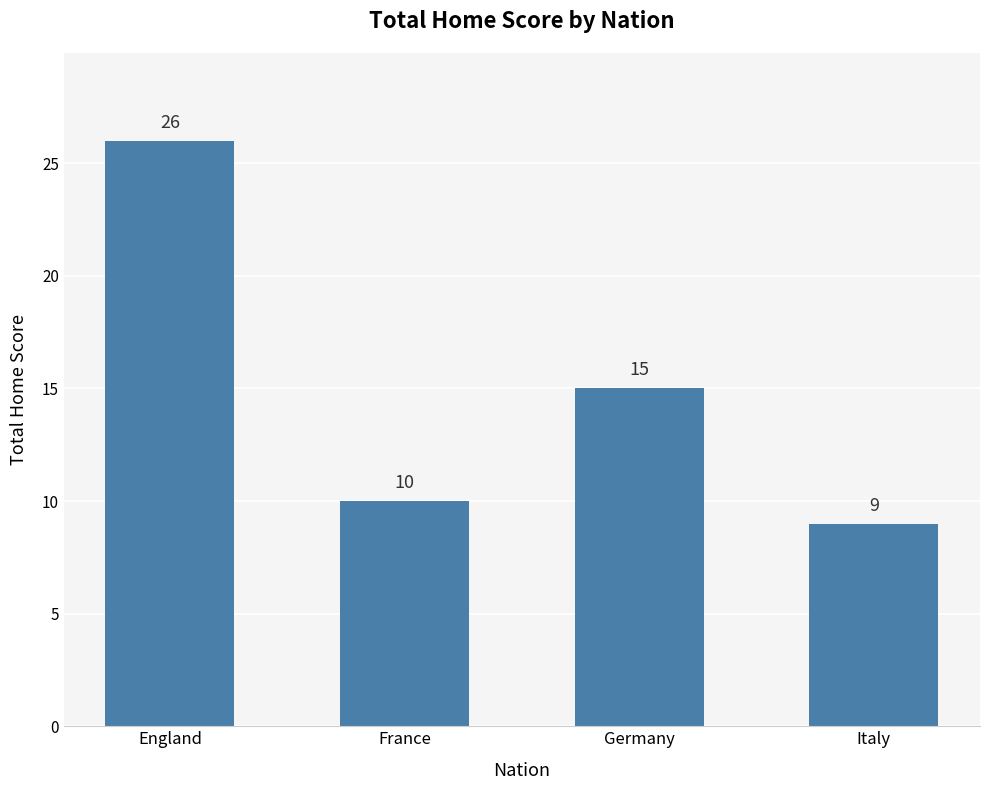

At which label is the value closest to 17?

Germany